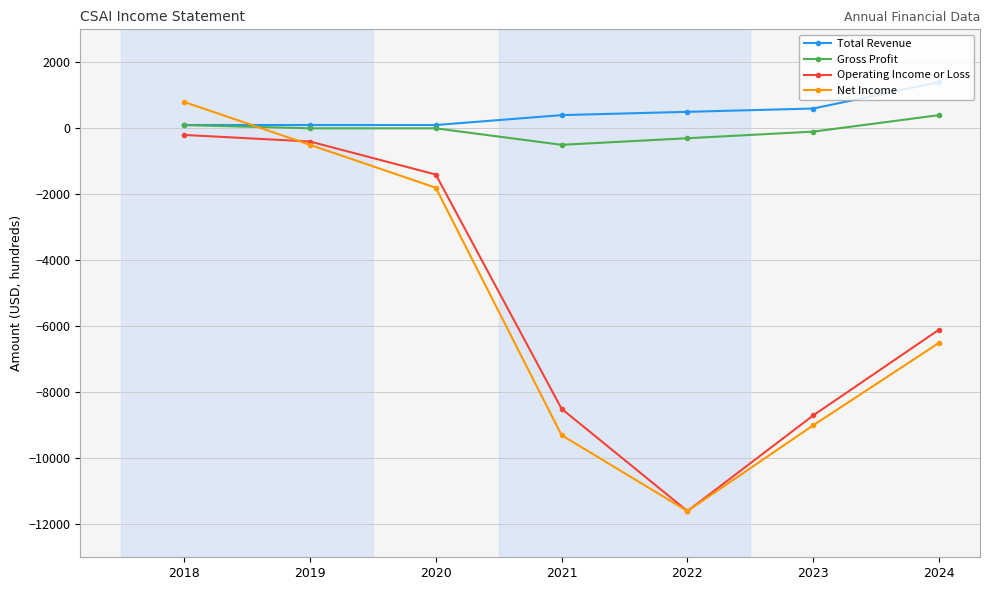

Which series has the largest range (max minus min)?

Net Income